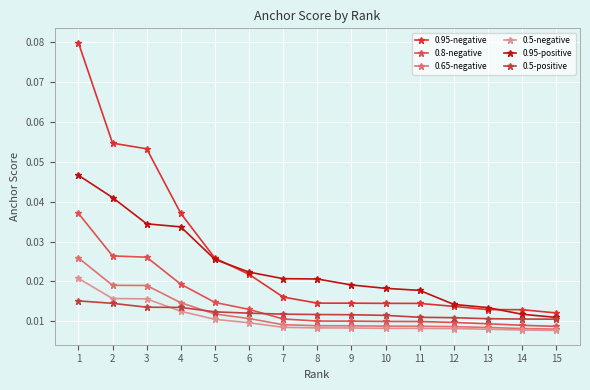

Is it true that 0.5-negative equals 0.0 at 8?

True